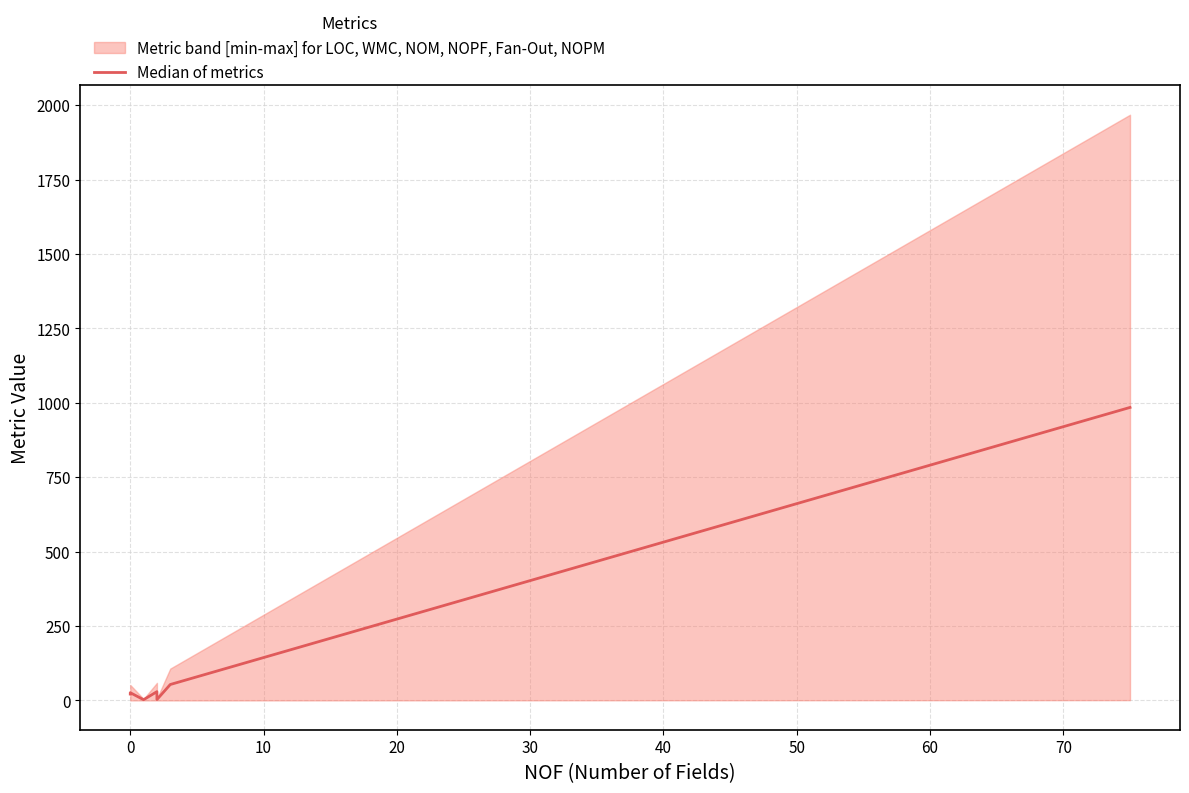

What is the minimum value shown in the chart?

2.5